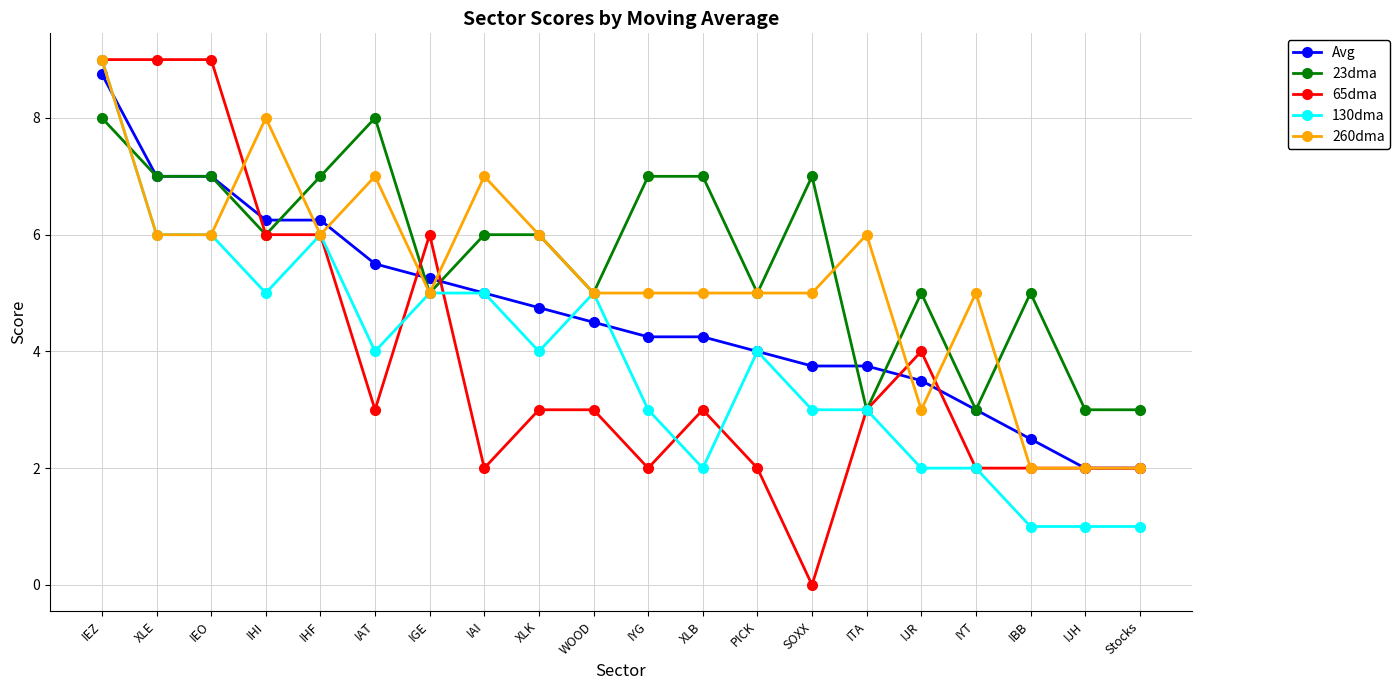

The value of Avg at IJR is 3.5. True or false?

True